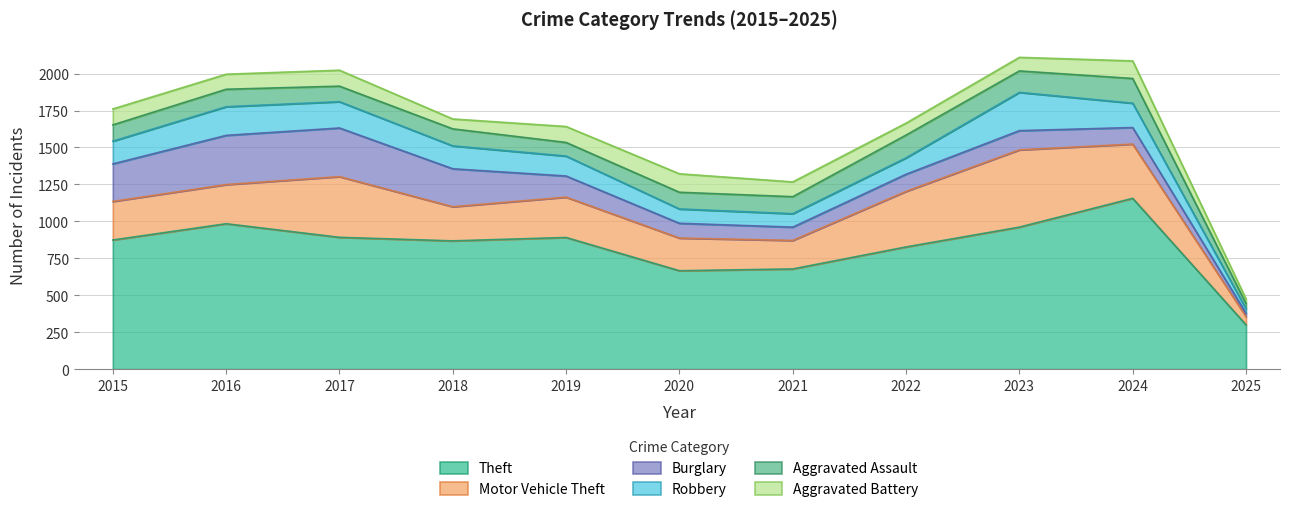

Rank the series at 2023 from highest to lowest value.

Theft, Motor Vehicle Theft, Robbery, Aggravated Assault, Burglary, Aggravated Battery